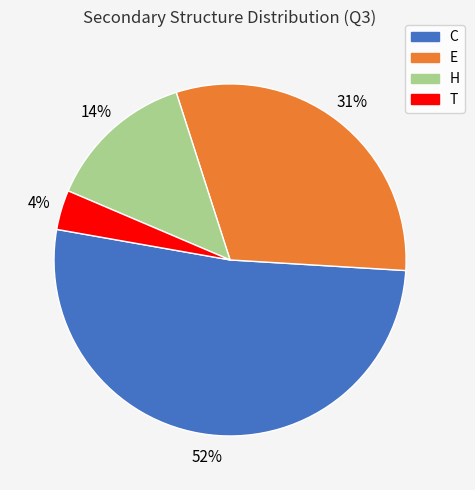

Between E and T, which is larger?

E